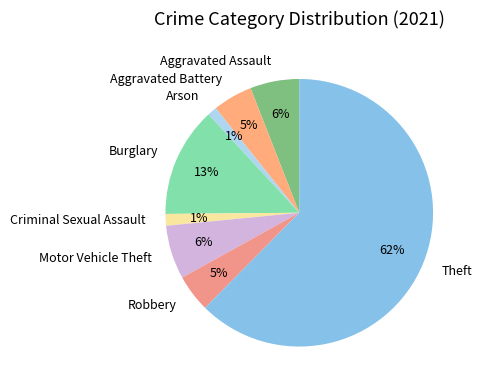

To the nearest percent, what is the combined percentage of Theft and Arson?

64%